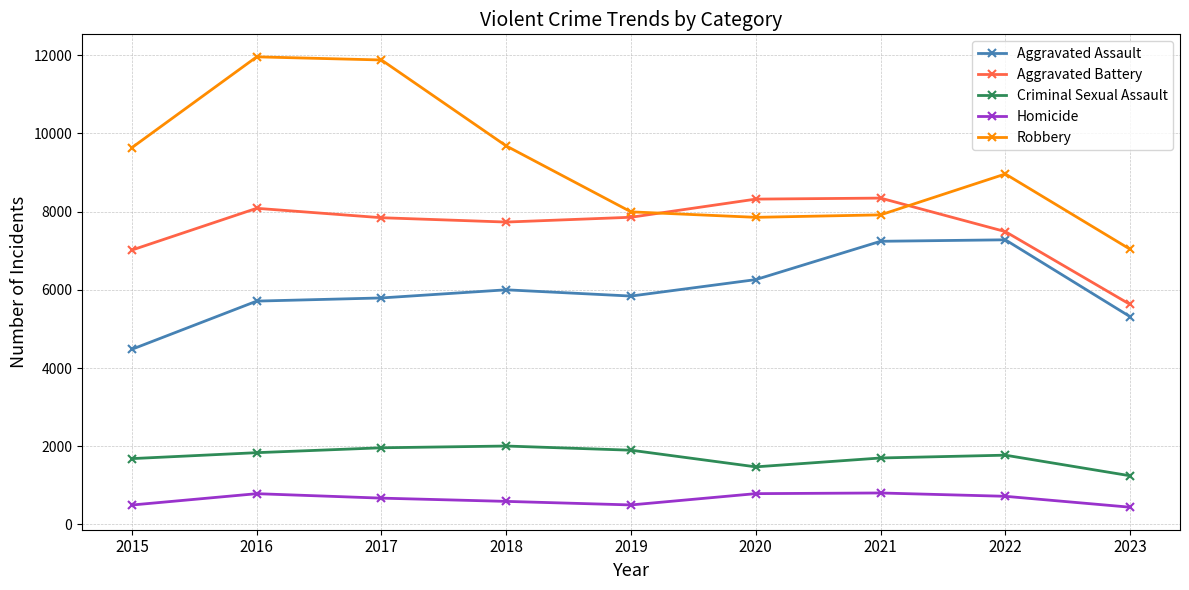

True or false: Aggravated Assault has more than 0 points higher than both neighbors.

True